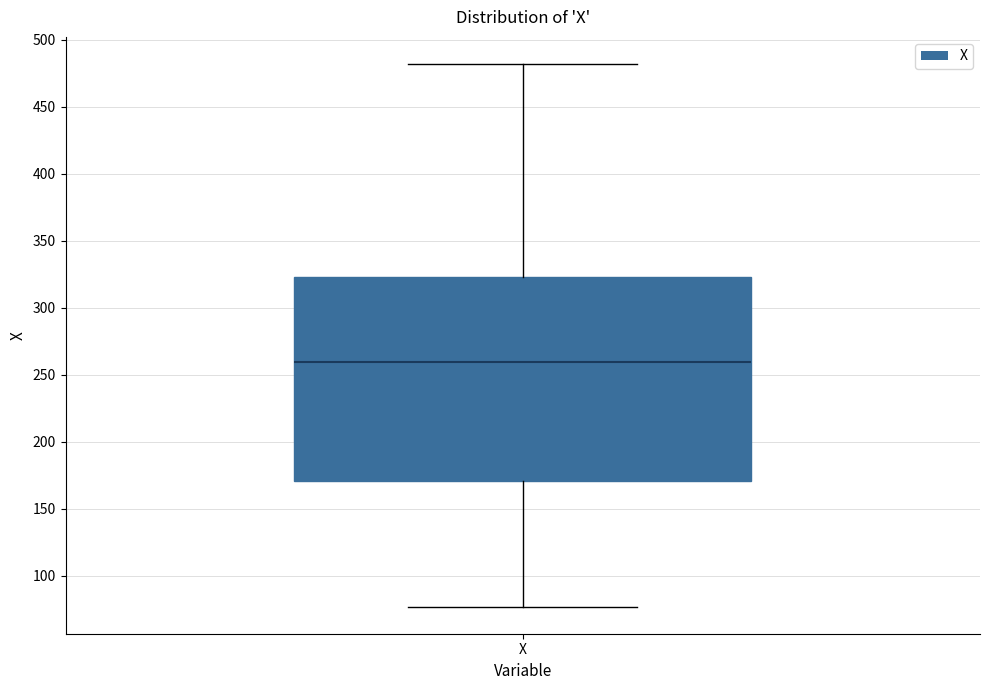

Where does the upper whisker of the box for X end on the y-axis? The values are not printed on the chart, so give them approximately, as read against the axis.

480